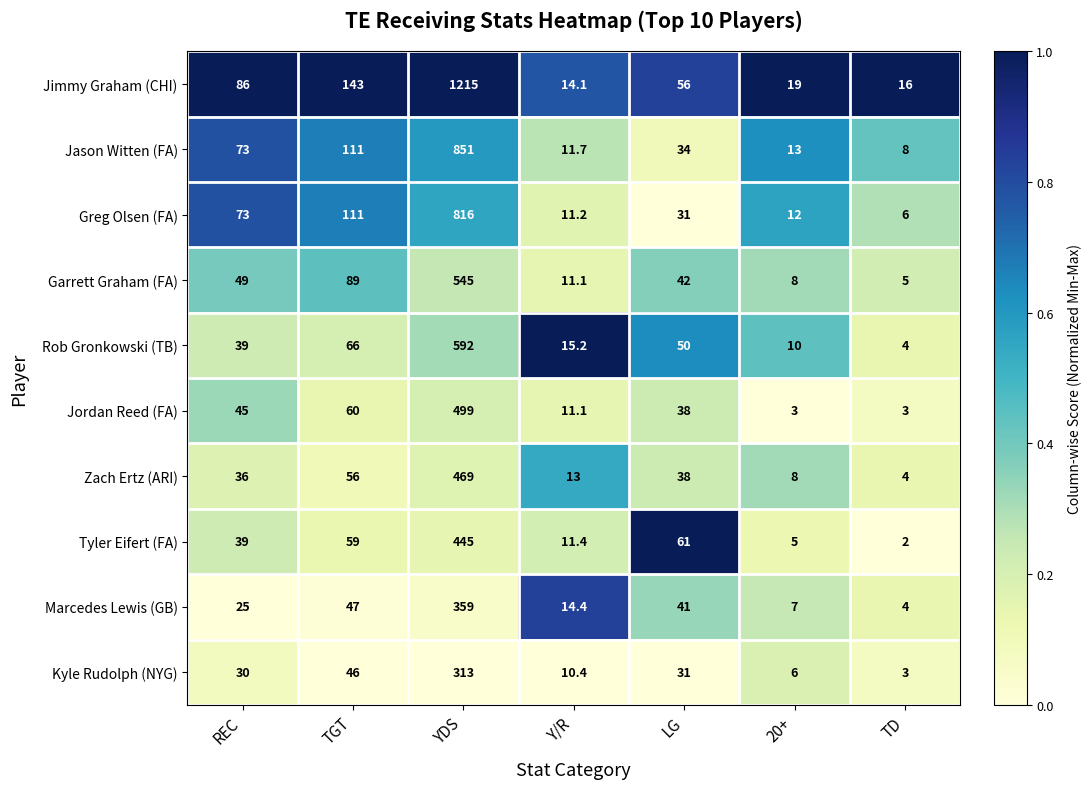

What is the total value across all series at TGT?

788.0